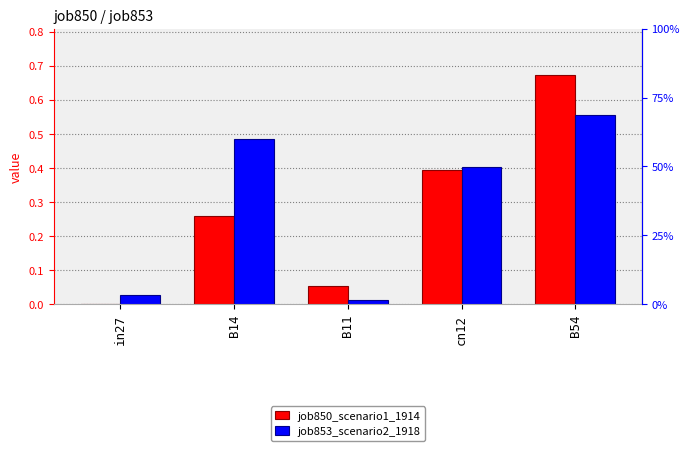

At how many categories does at least one series exceed 0?

5